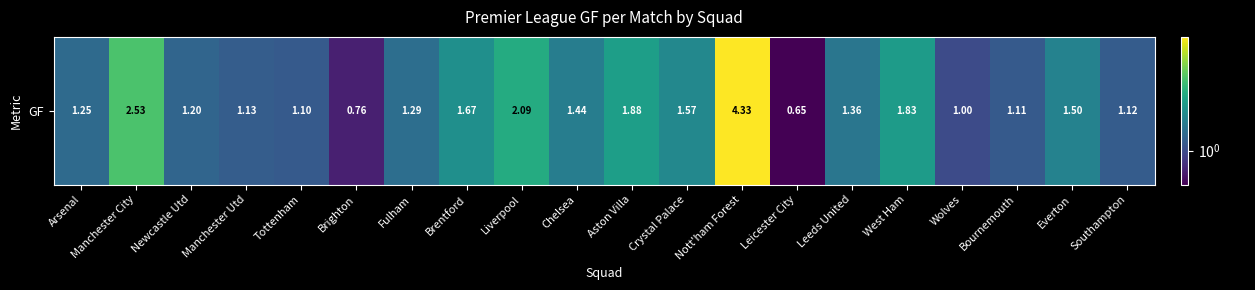

Rank the categories by value from highest to lowest.

Nott'ham Forest, Manchester City, Liverpool, Aston Villa, West Ham, Brentford, Crystal Palace, Everton, Chelsea, Leeds United, Fulham, Arsenal, Newcastle Utd, Manchester Utd, Southampton, Bournemouth, Tottenham, Wolves, Brighton, Leicester City